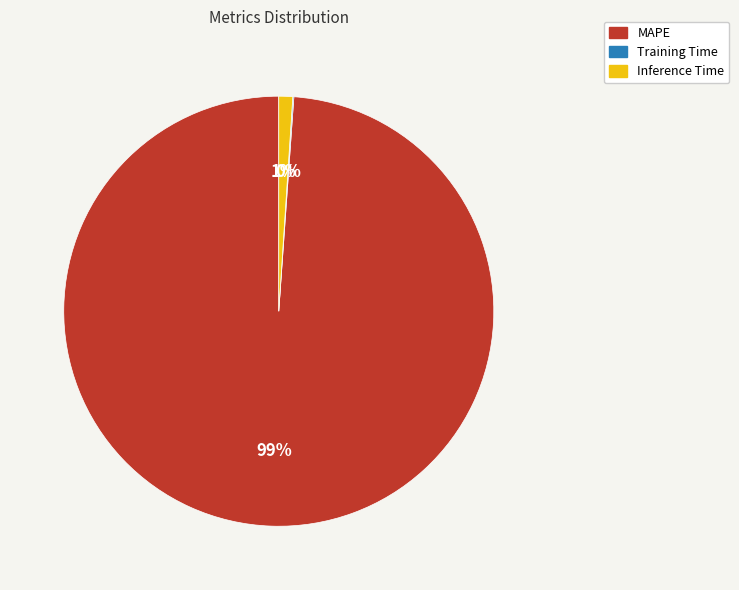

To the nearest percent, what percentage of the pie is Inference Time?

1%